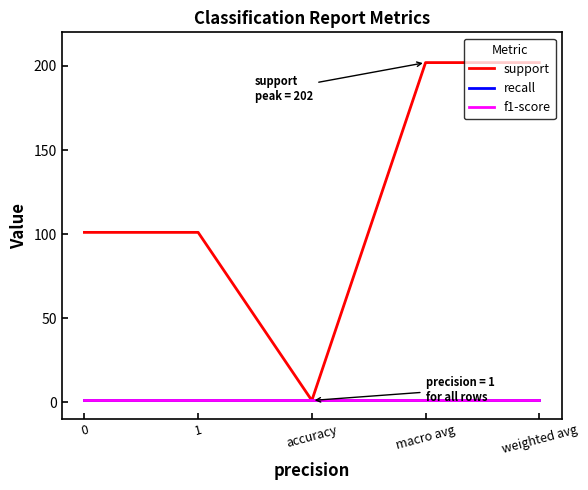

Does the chart have visible grid lines?

No